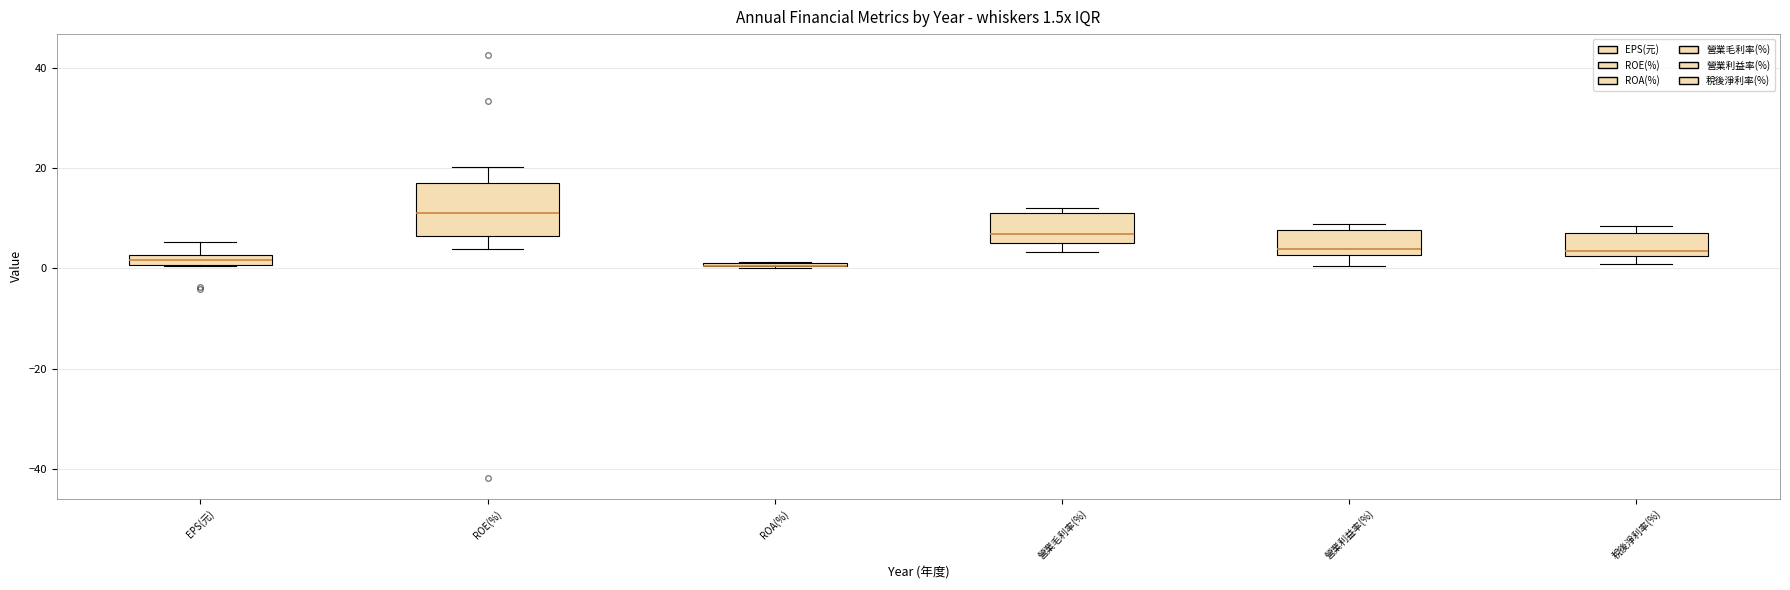

Which box is the tallest, from its lower edge to its upper edge?

ROE(%)